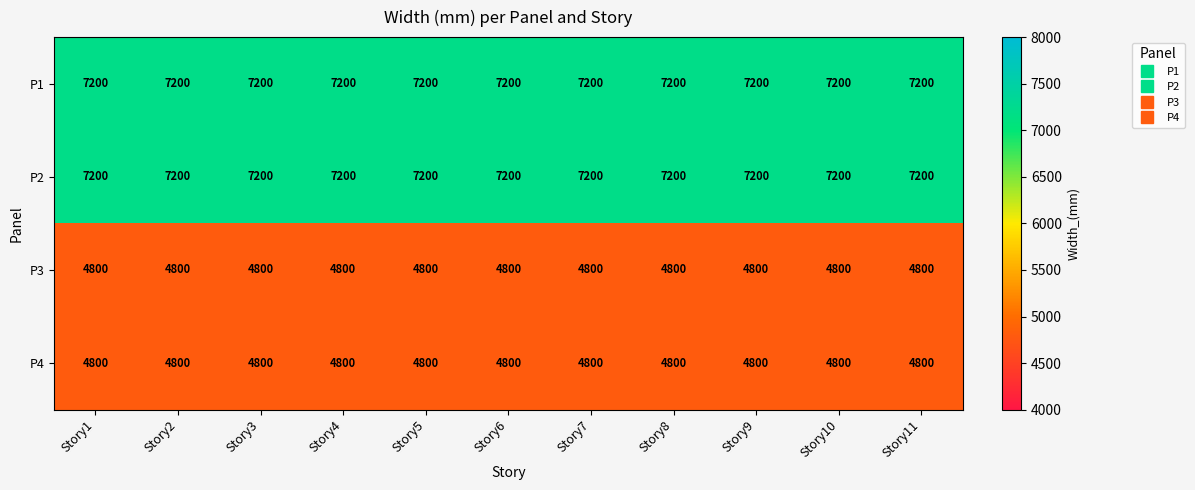

What is the sum of the P4 values at Story6 and Story8?

9600